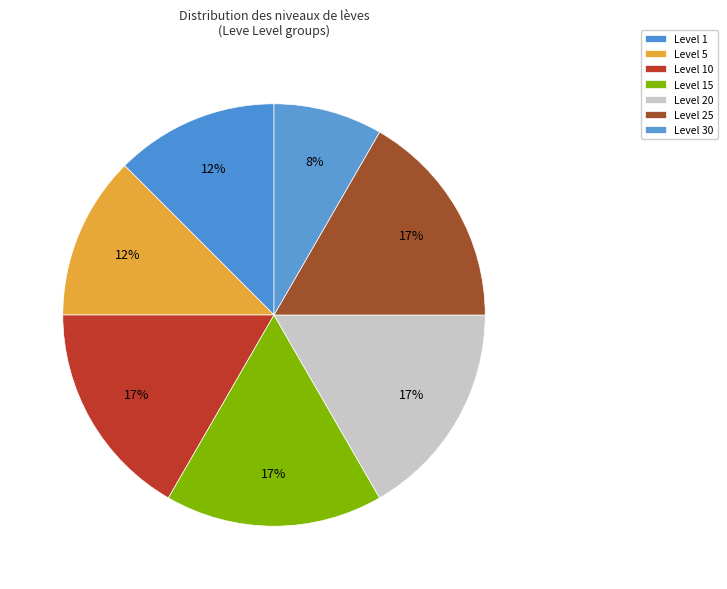

Count the number of slices in the pie.

7